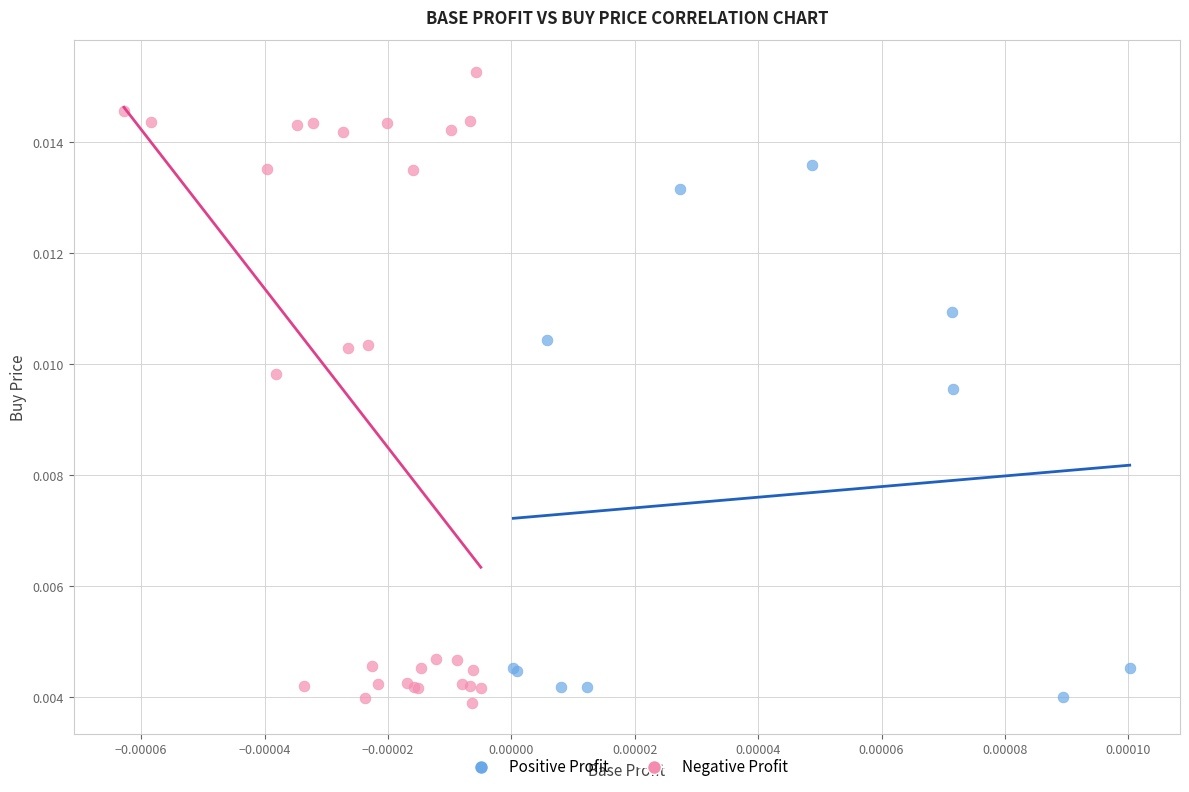

Which series reaches the maximum Y coordinate?

Negative Profit